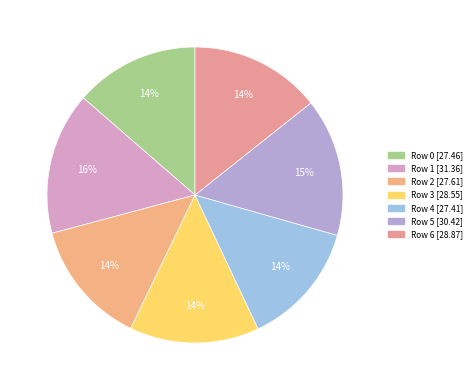

To the nearest percent, what is the difference between the largest and smallest slice percentages?

2%